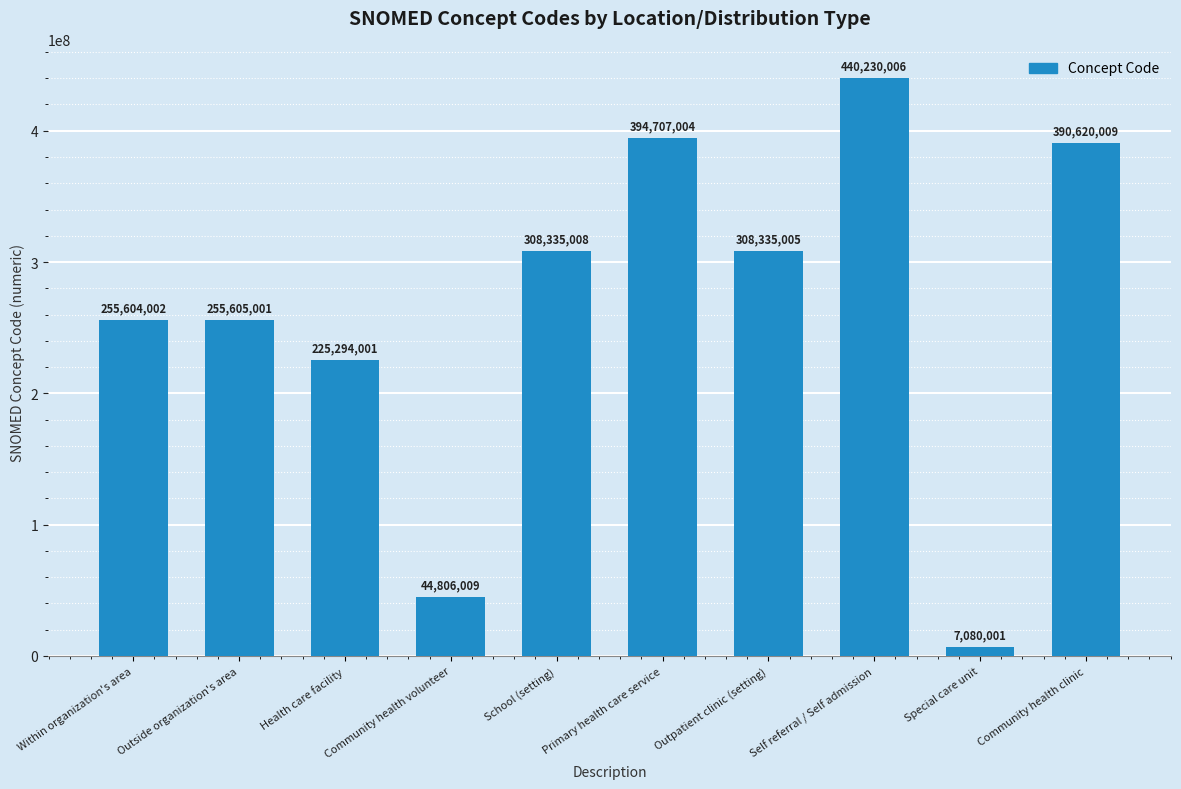

Where does the data first go above 308335005?

School (setting)